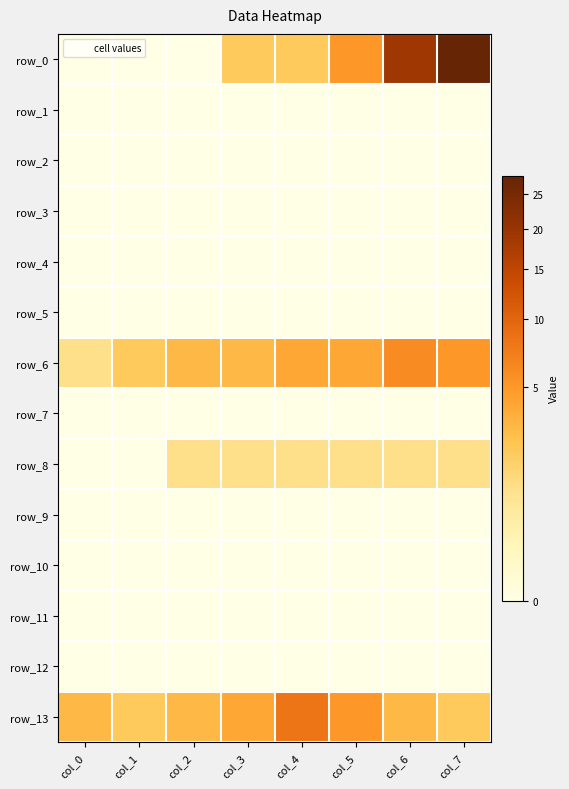

Is the value of row_13 at col_6 greater than the value of row_3 at col_3?

Yes